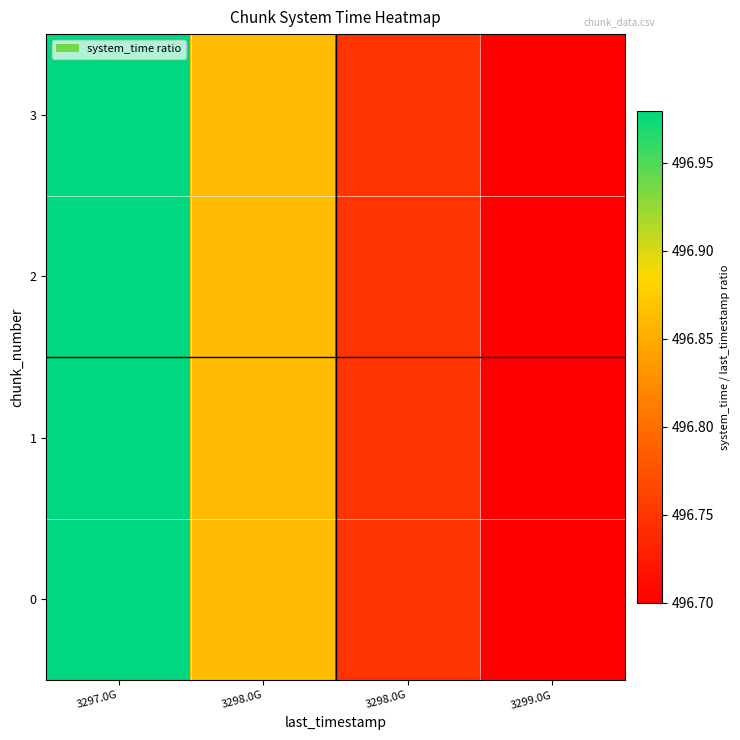

Which label corresponds to the smallest value in the chart?

3299.0G